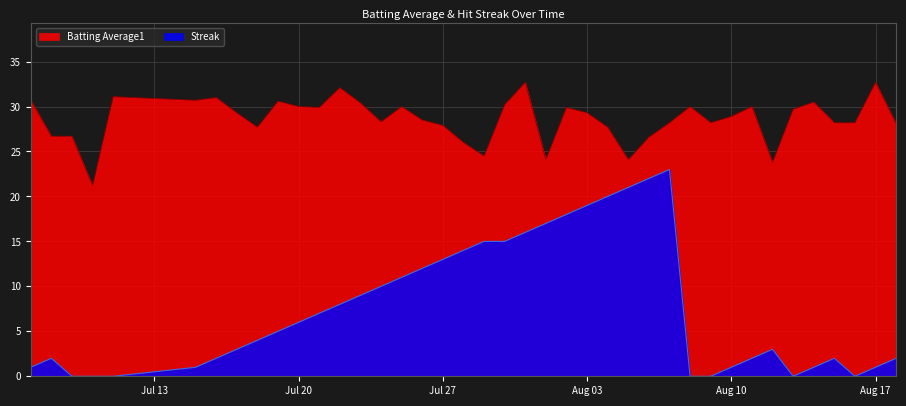

True or false: Batting Average1 and Streak intersect in this chart.

False